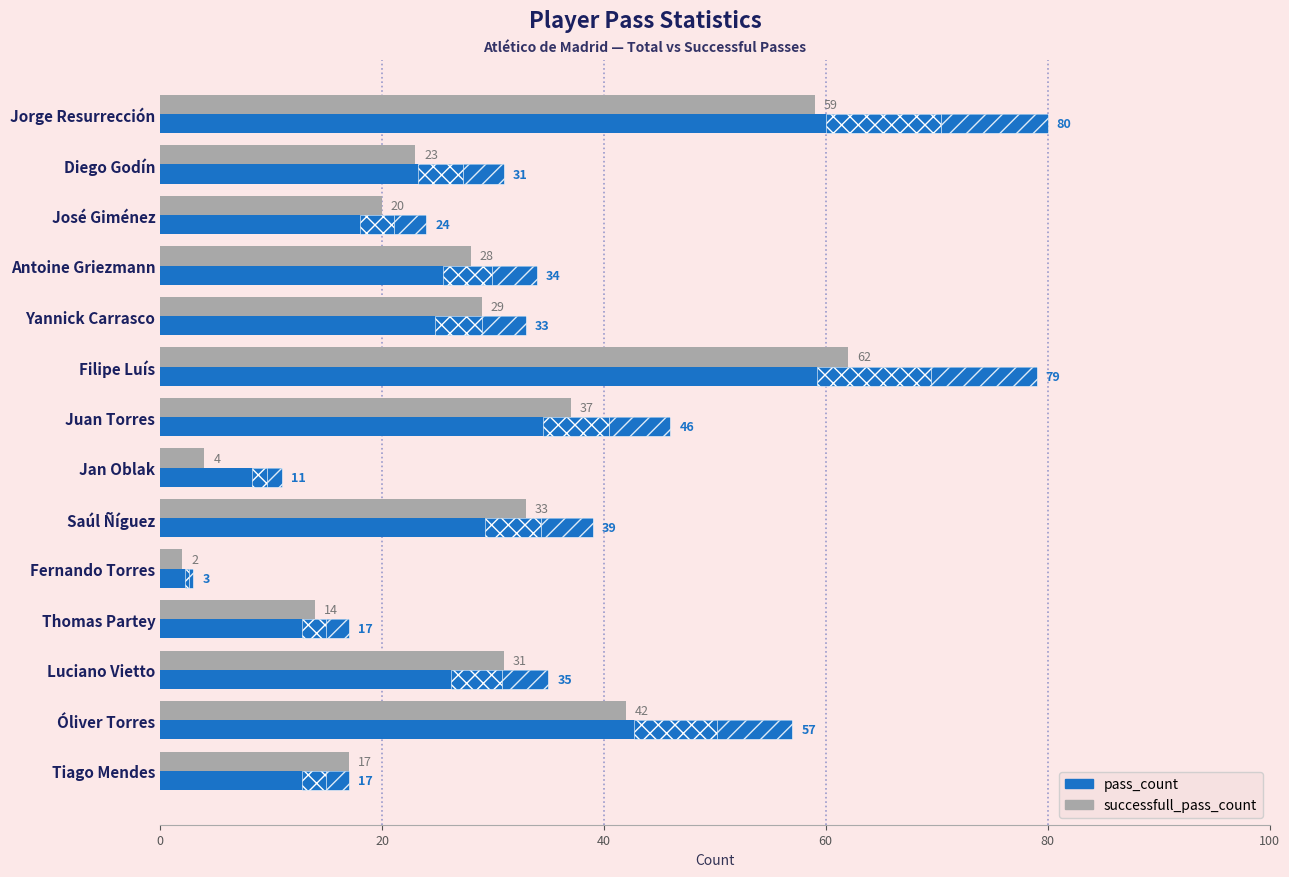

How many data points in pass_count are less than 34?

7